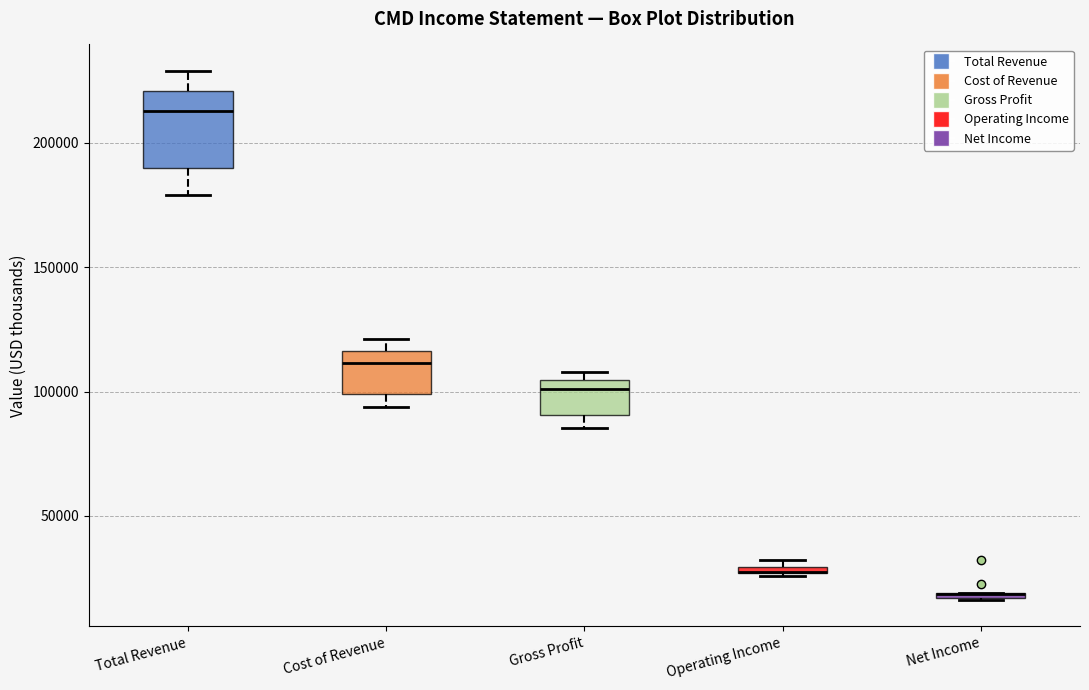

Comparing the boxes themselves (not the whiskers), which one is the tallest?

Total Revenue